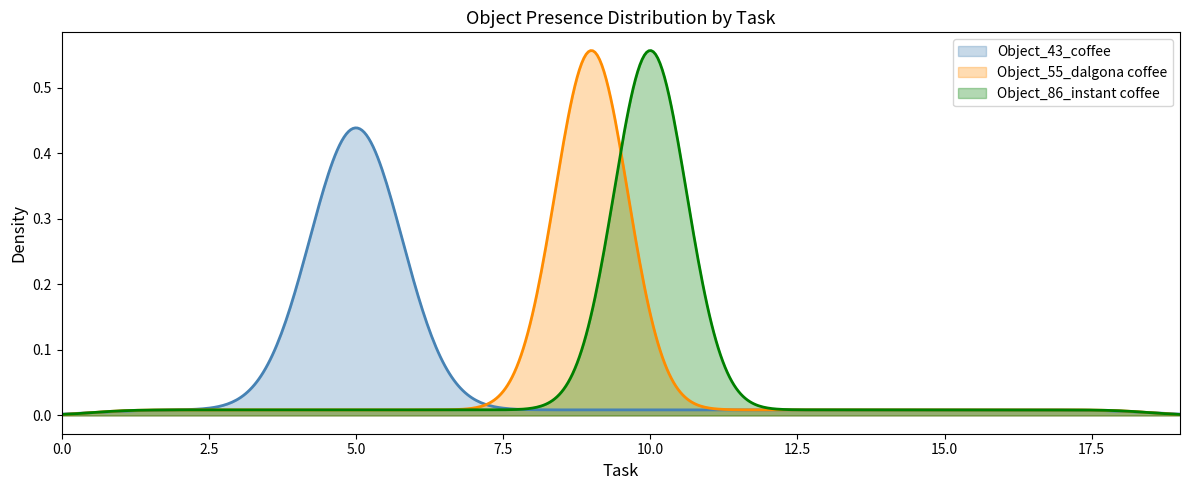

Which category has the lowest value across all series?

1